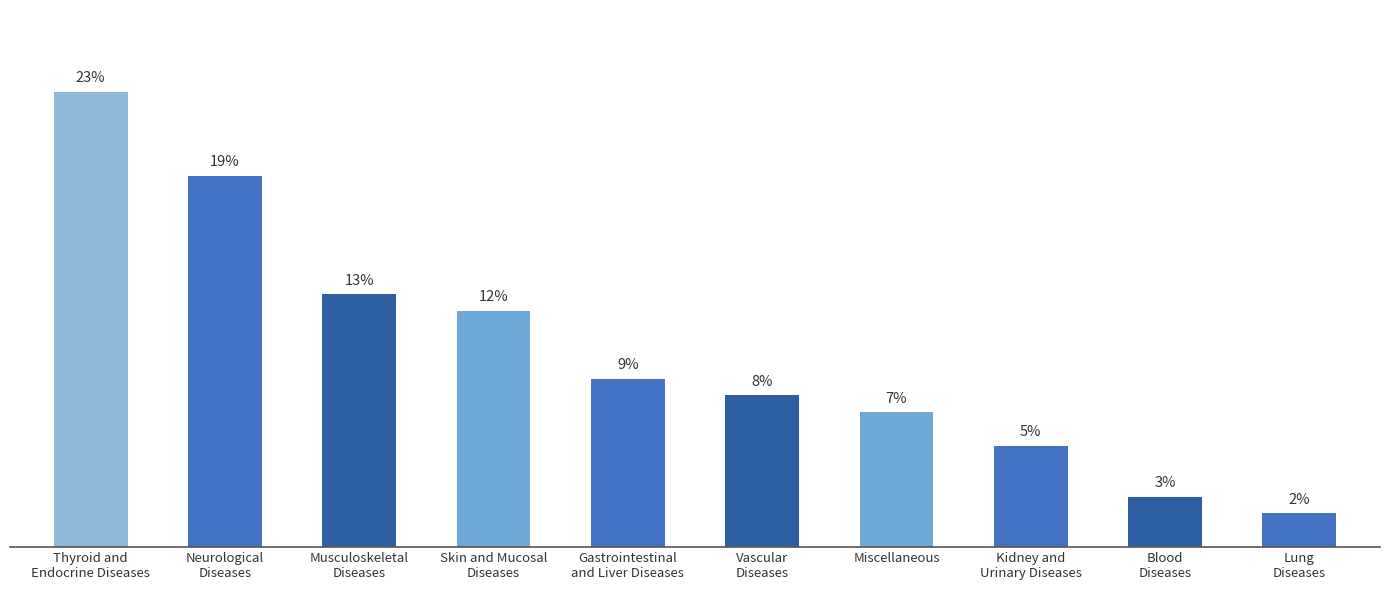

Are the bars horizontal?

No